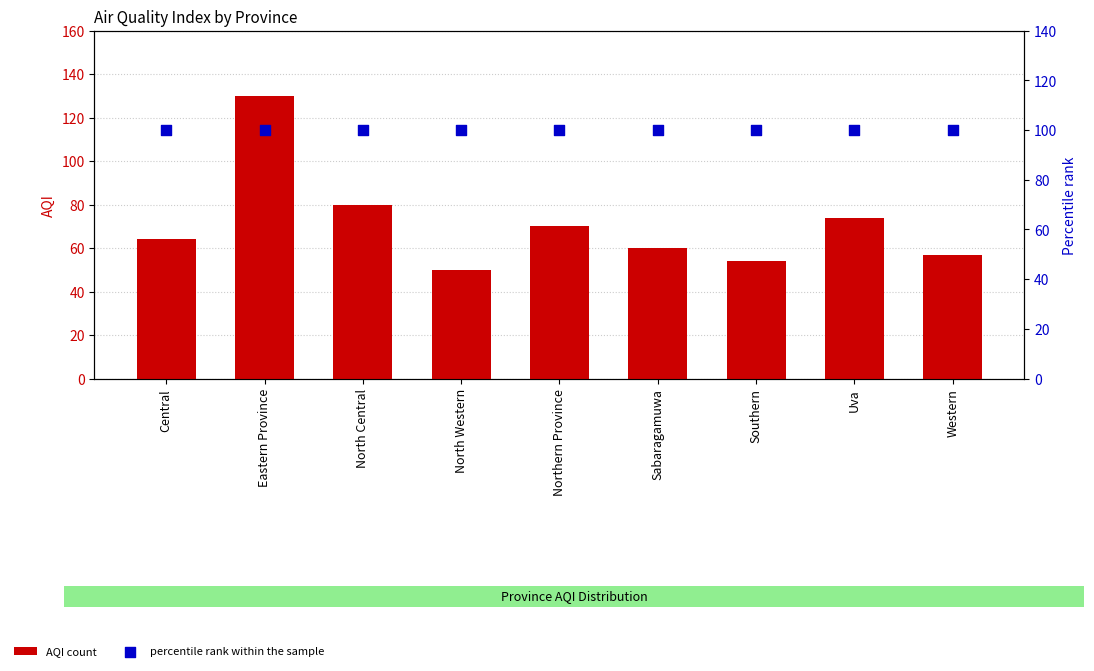

Which series contains the highest Y value?

AQI count